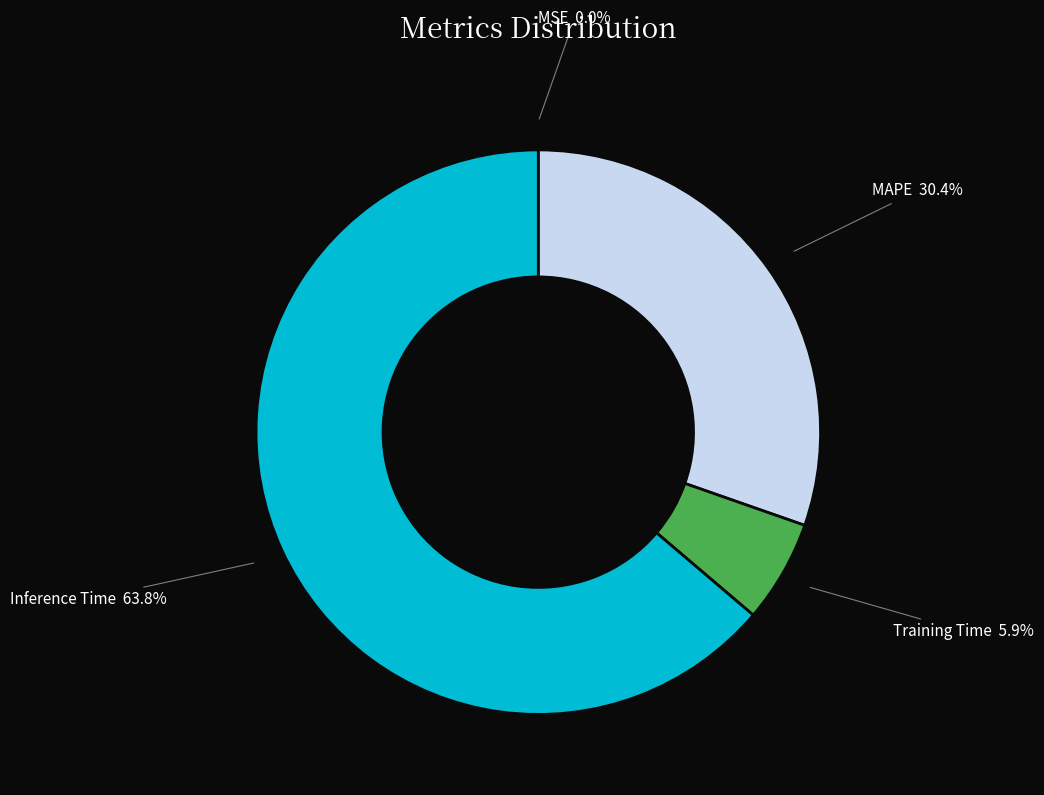

To the nearest percent, what is the difference between the Inference Time and MAPE slice percentages?

33%